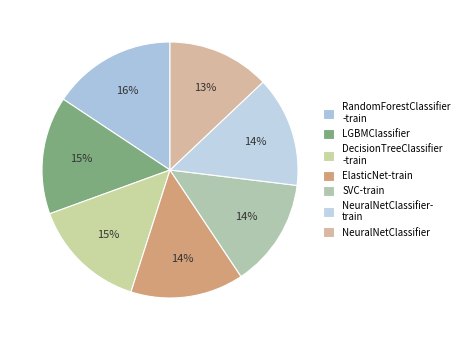

To the nearest percent, what is the combined percentage of ElasticNet-train and SVC-train?

28%